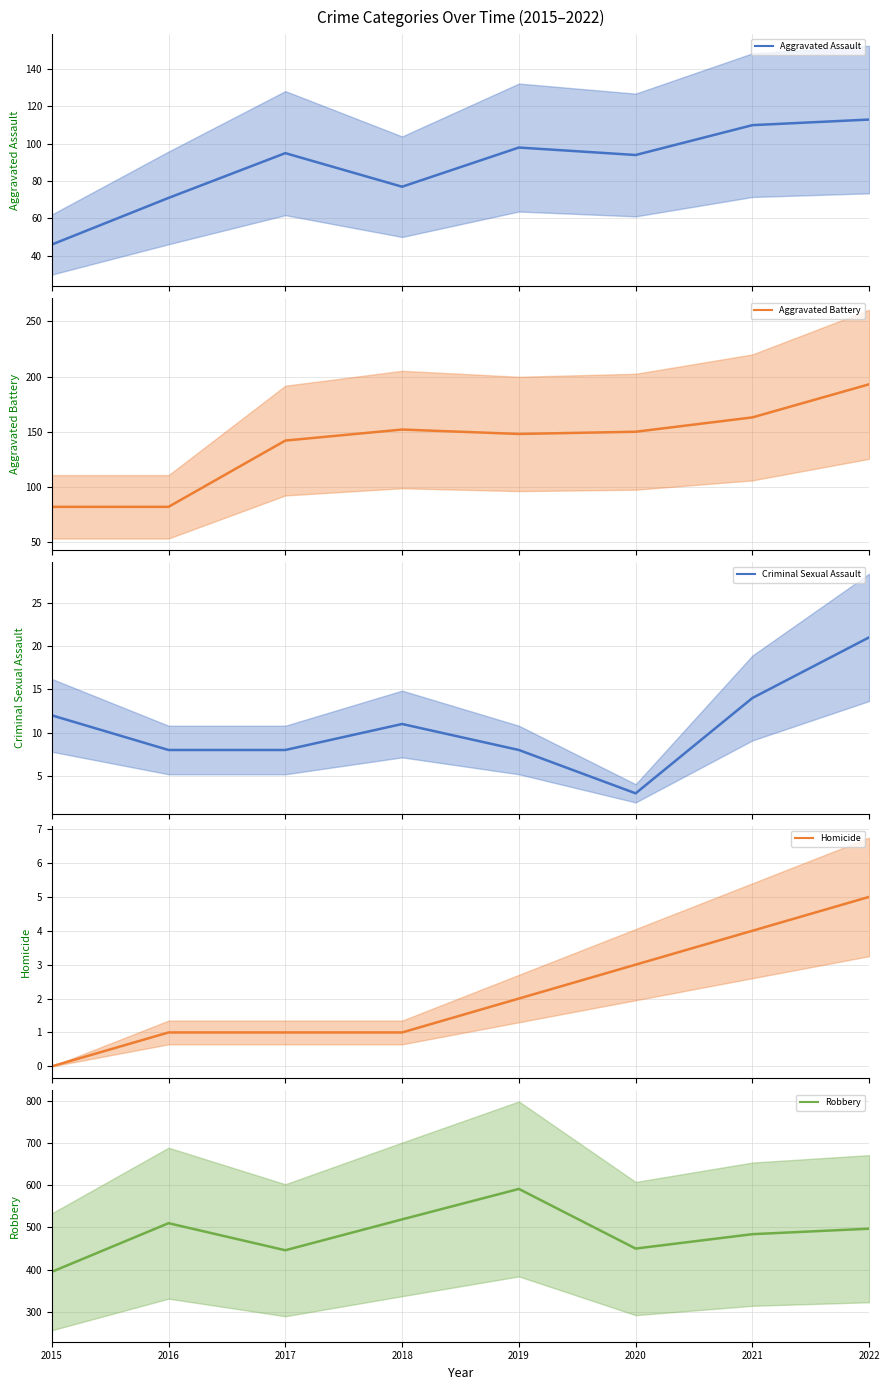

Which series has the widest spread of values?

Robbery (mean)